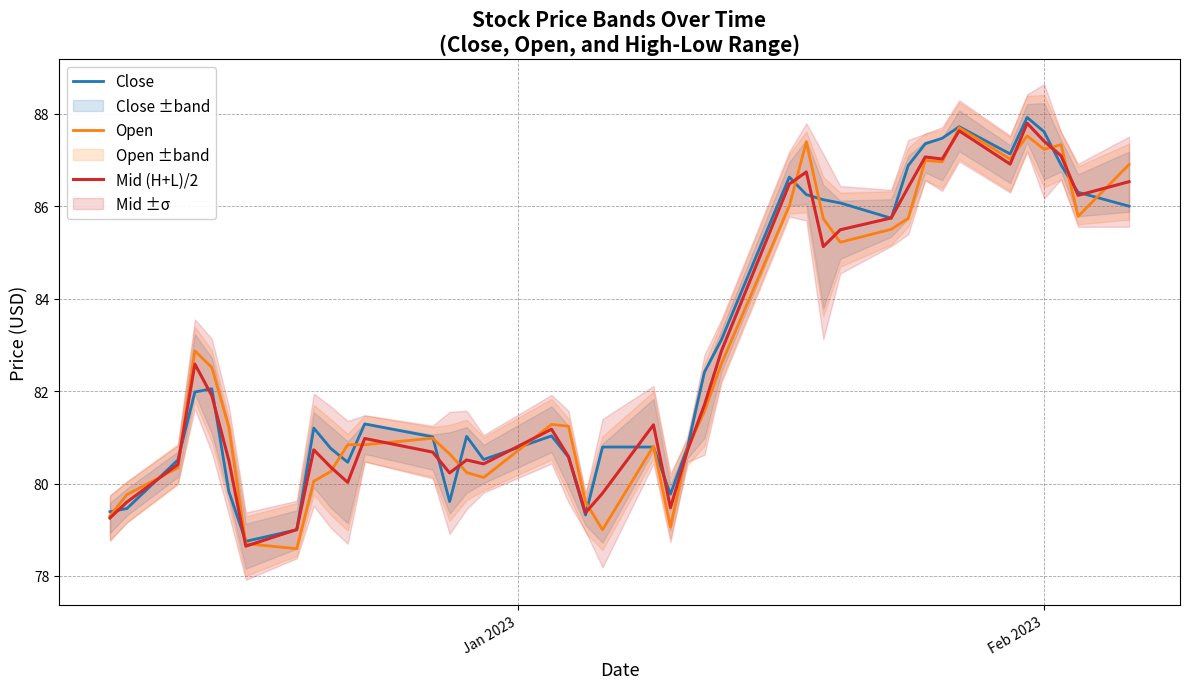

What is the highest value of the Close series?

87.9